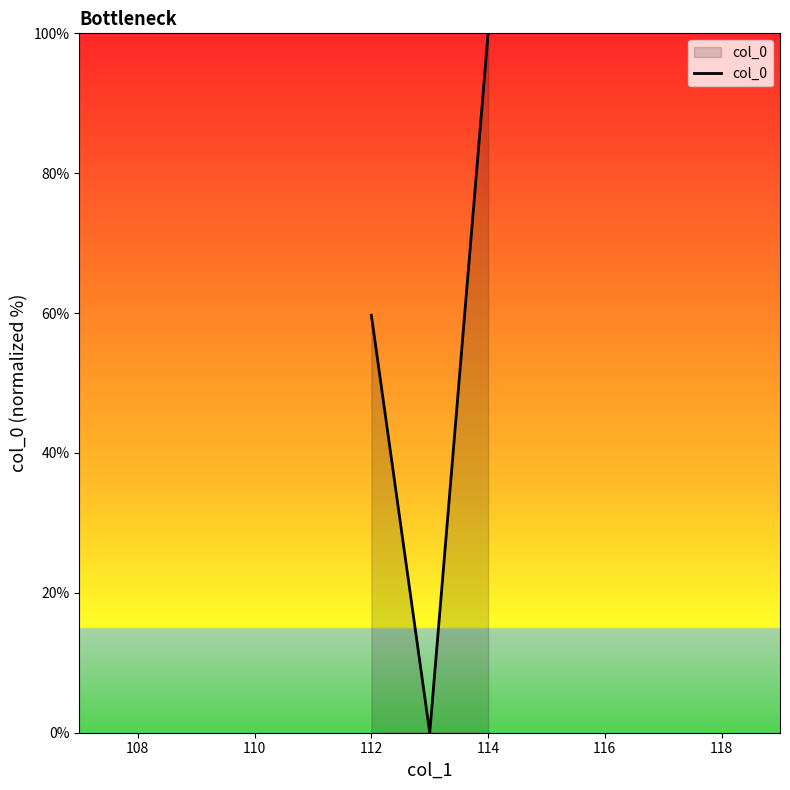

What is the maximum value shown in the chart?

100.0